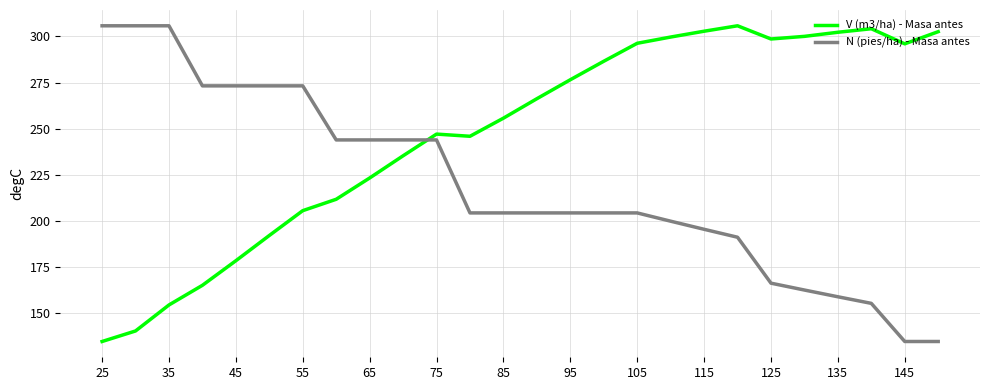

How many times do N (pies/ha) - Masa antes and V (m3/ha) - Masa antes cross each other?

1